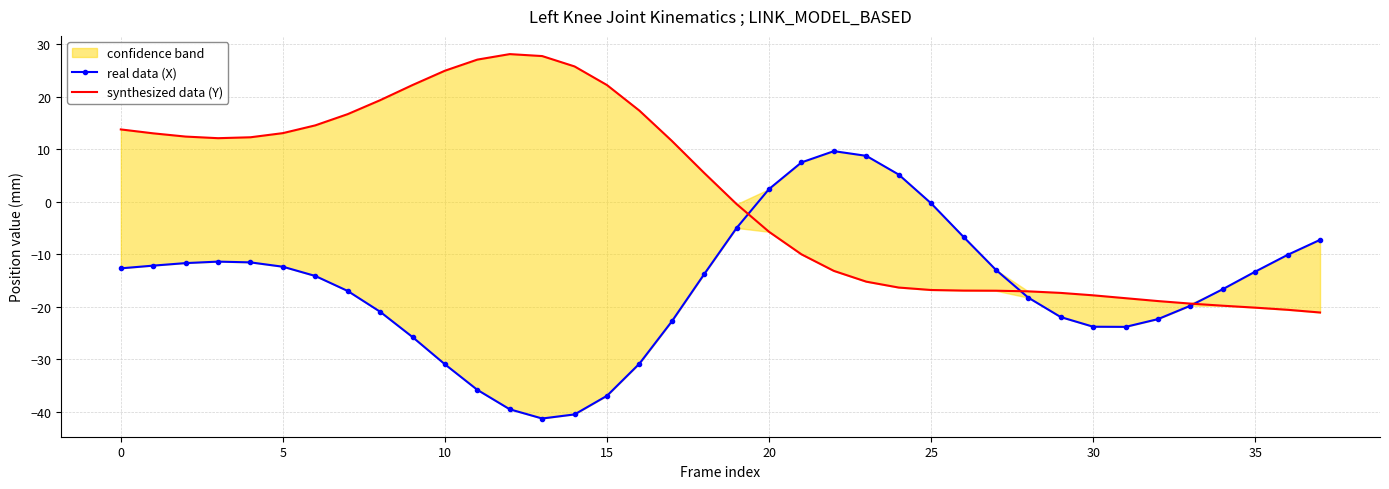

Which series has the widest spread of values?

real data (X)